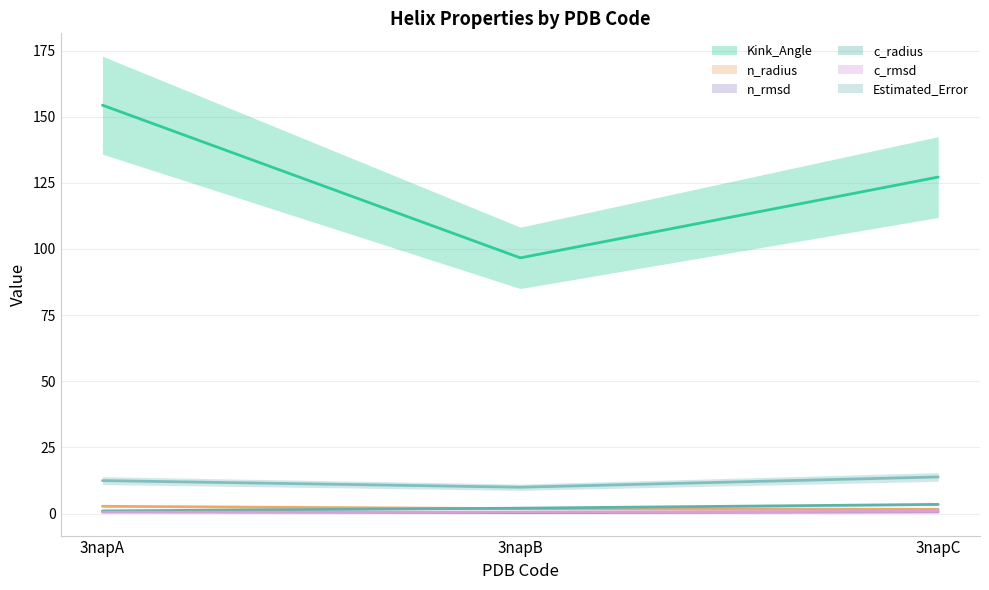

Where does the Kink_Angle series first go above 127?

3napA